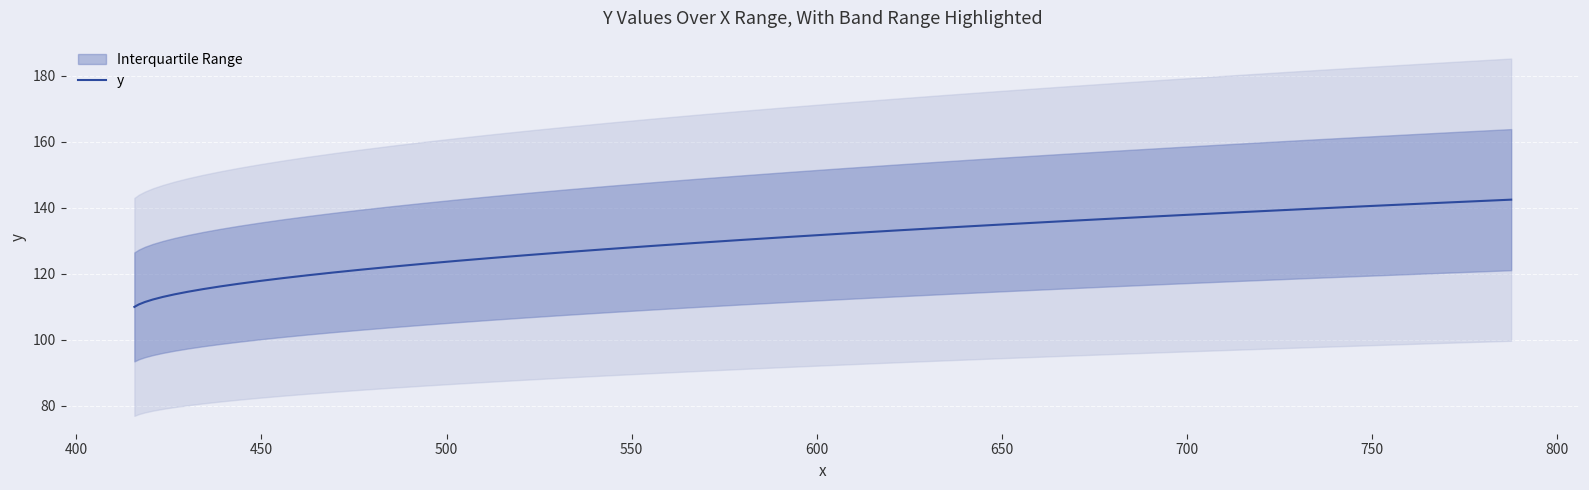

What is the sum of all values?

4772.8